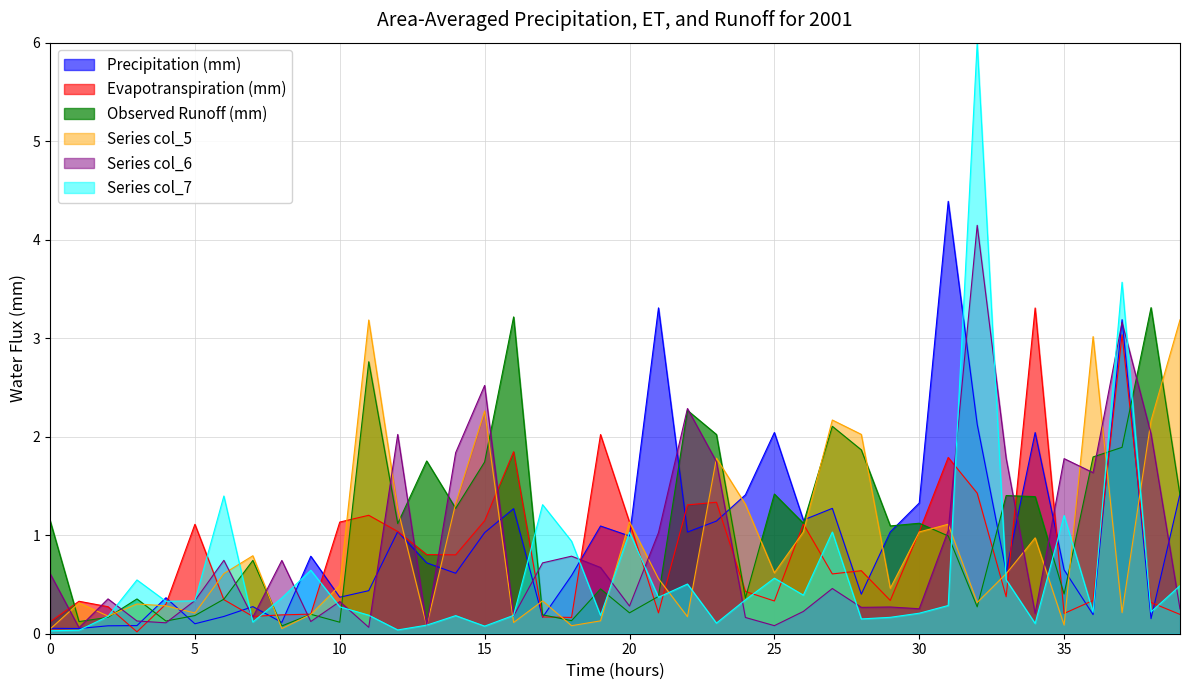

Which series has the largest range (max minus min)?

Series col_7